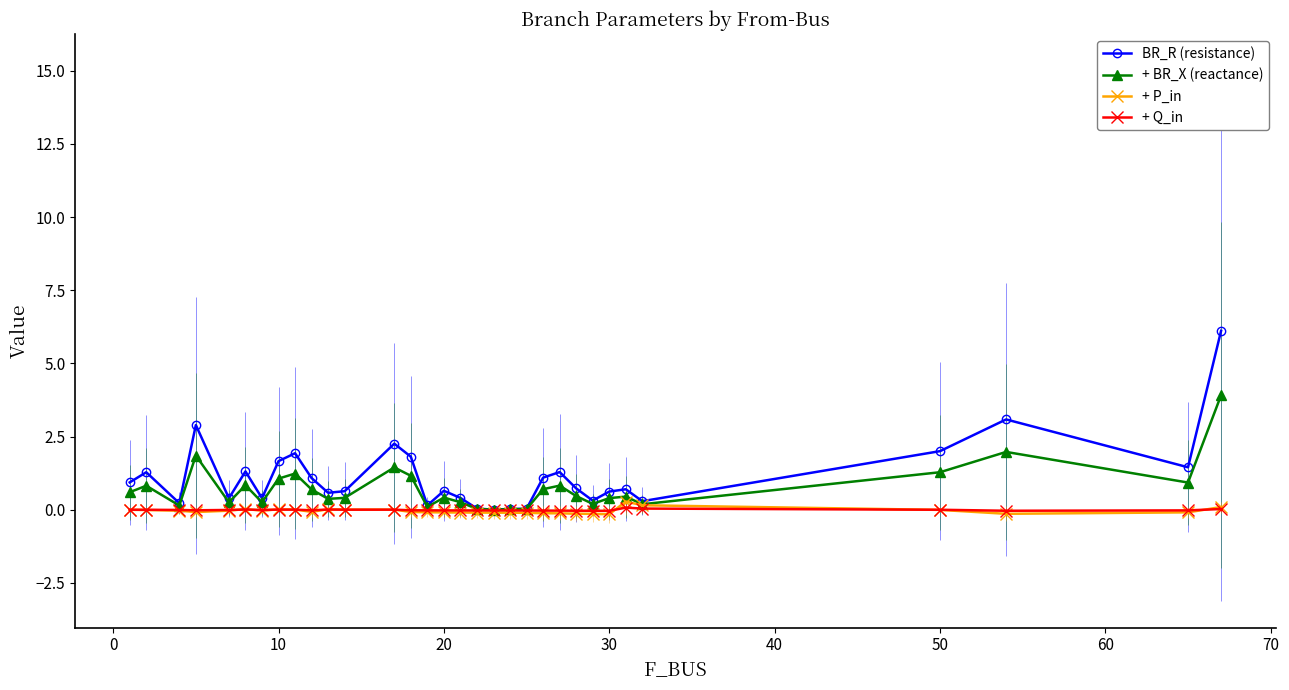

True or false: + BR_X (reactance) has more than 1 points higher than both neighbors.

True